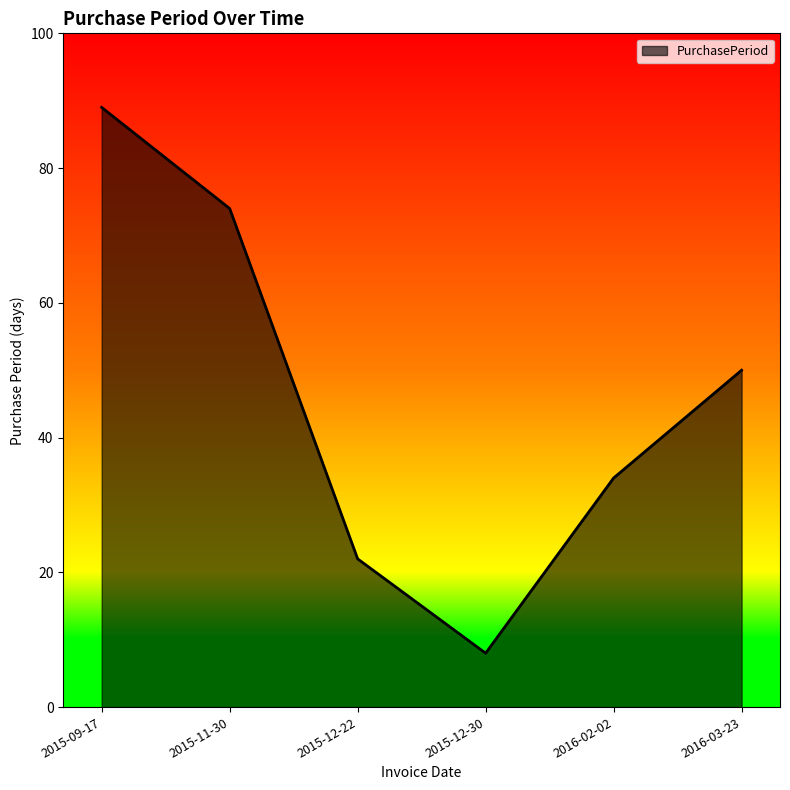

What is the sum of all values?

277